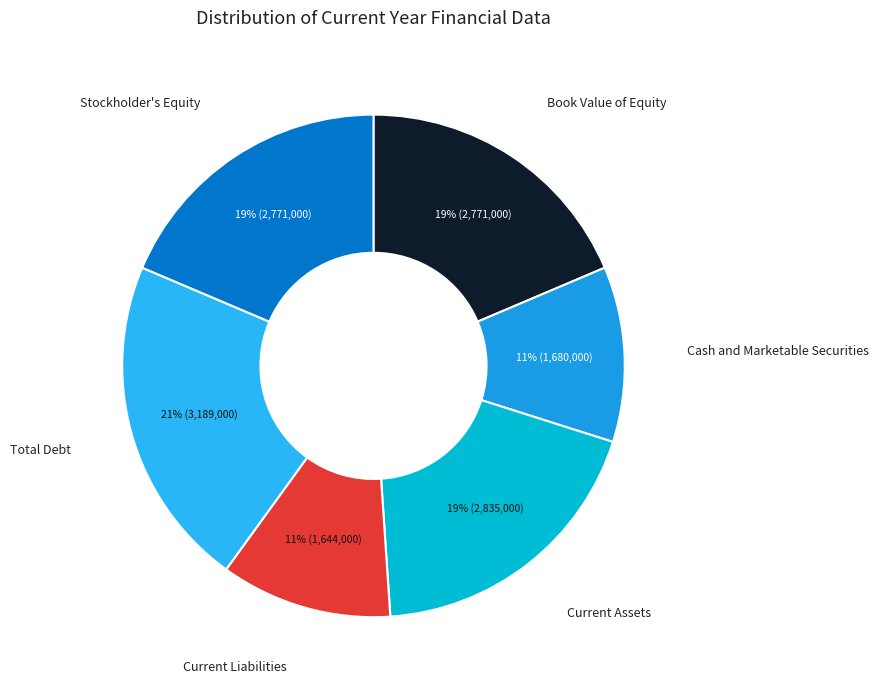

Approximately how many times larger is the value at Current Liabilities compared to Book Value of Equity?

0.6